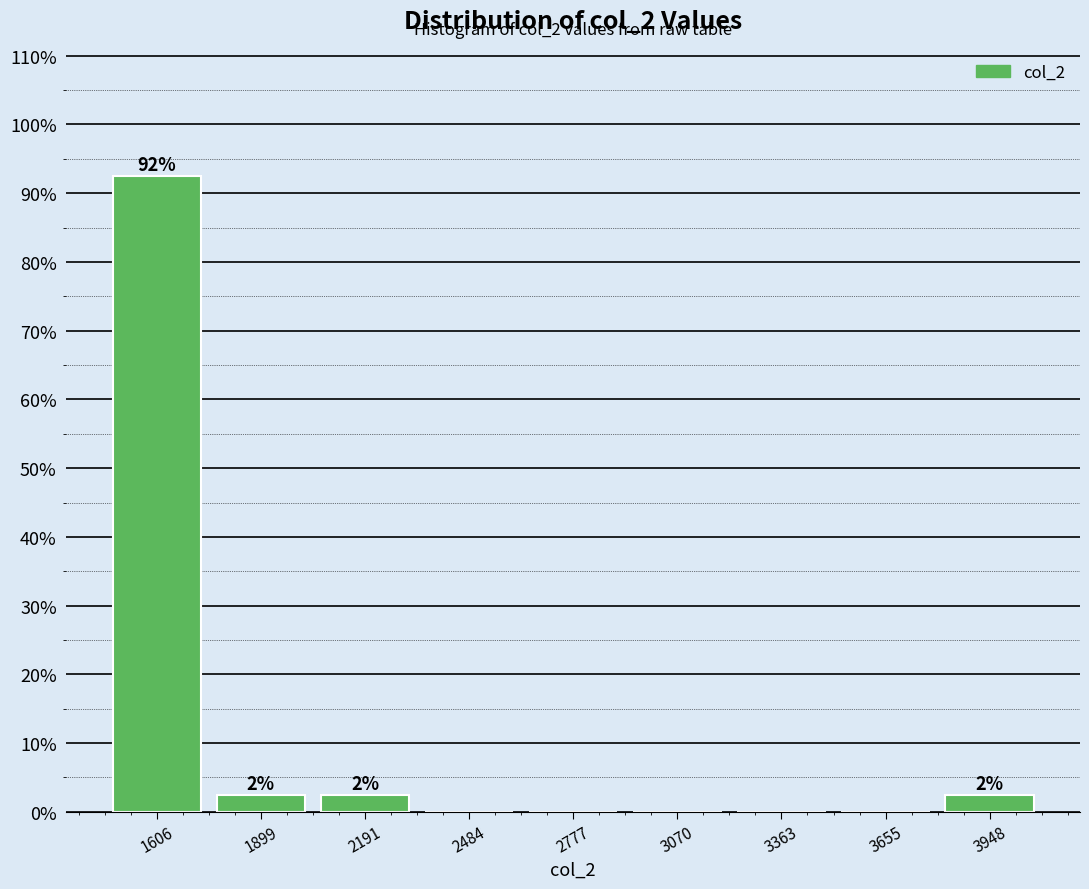

Which range on the x-axis has the tallest bar?

1450 to 1750